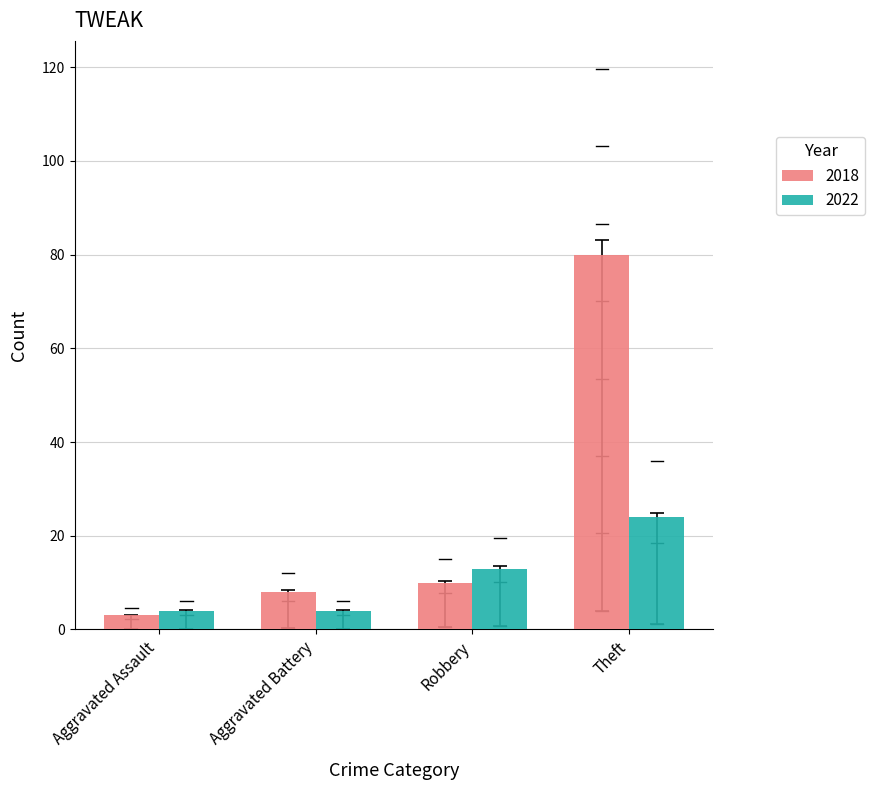

What are all the series names shown in the legend?

2018, 2022